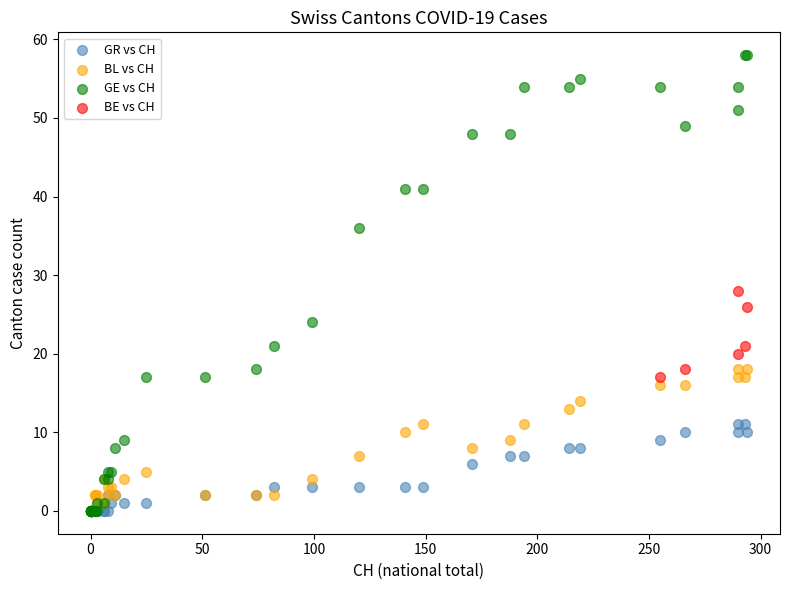

Which series reaches the maximum Y coordinate?

GE vs CH